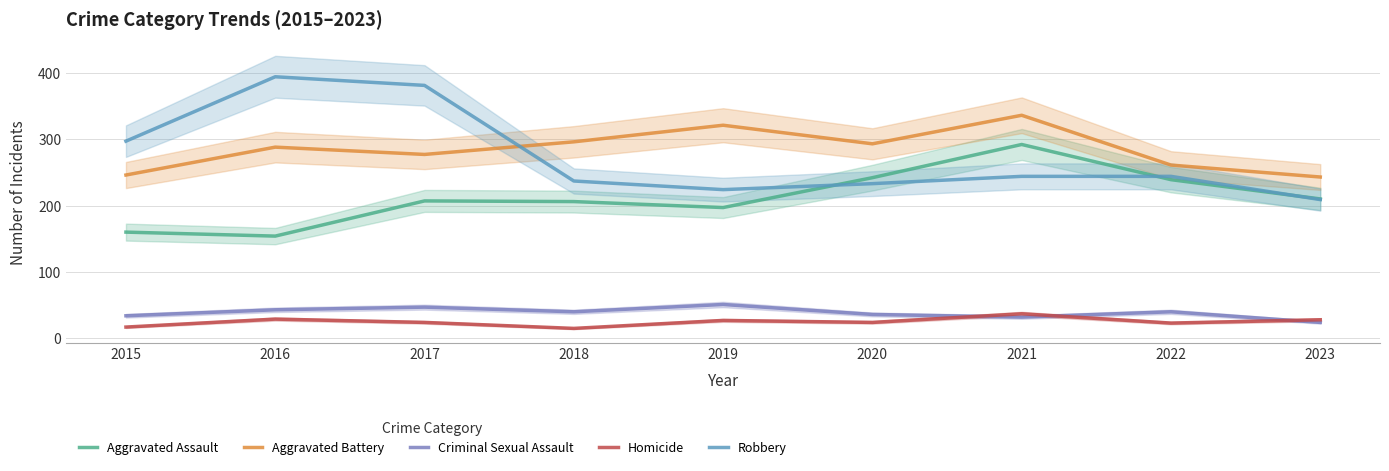

List the labels in order of Homicide value, largest first.

2021, 2016, 2023, 2019, 2017, 2020, 2022, 2015, 2018